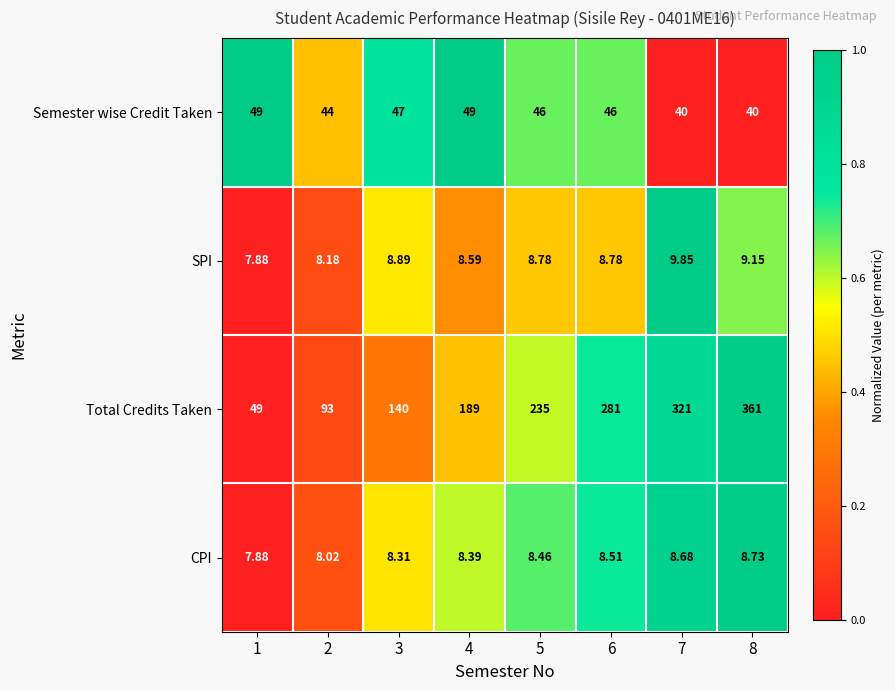

Which series has the widest spread of values?

Total Credits Taken